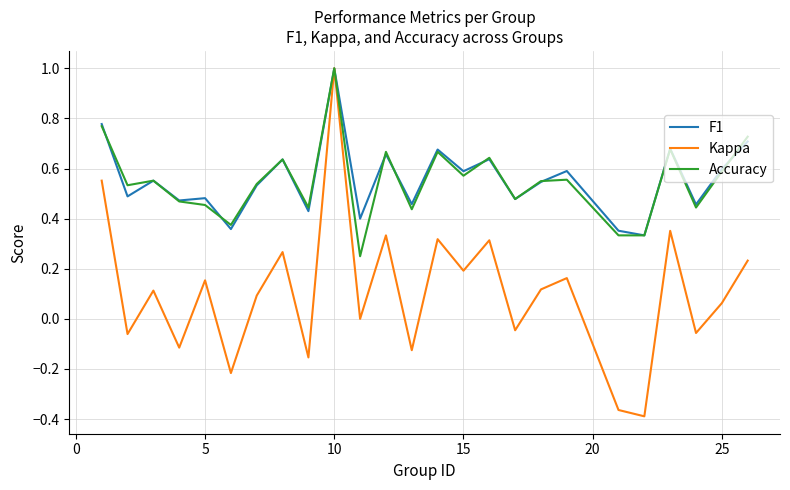

In F1, how many points are higher than both neighbors (excluding endpoints)?

9